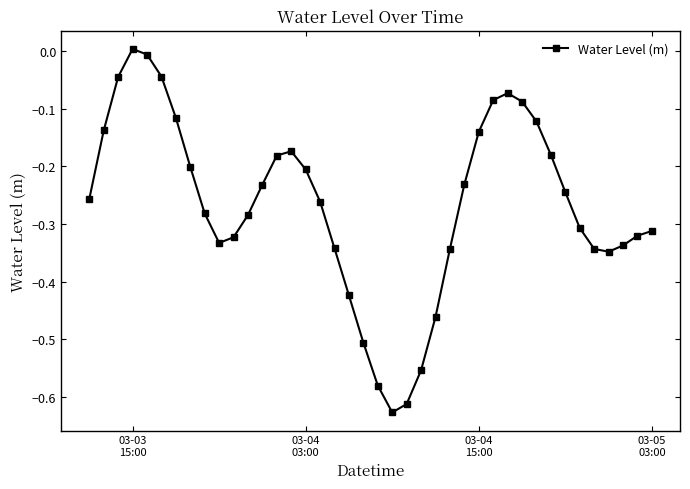

True or false: the data has more than 1 interior local peaks.

True